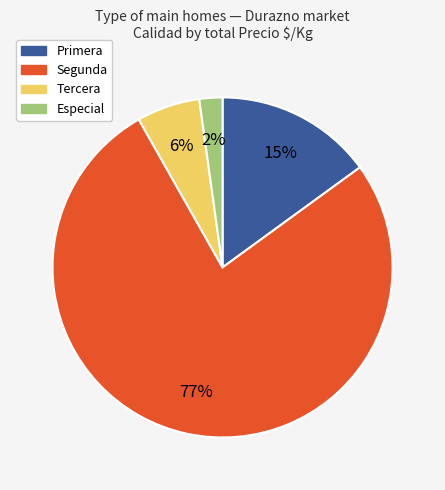

To the nearest percent, what is the average slice percentage?

25%